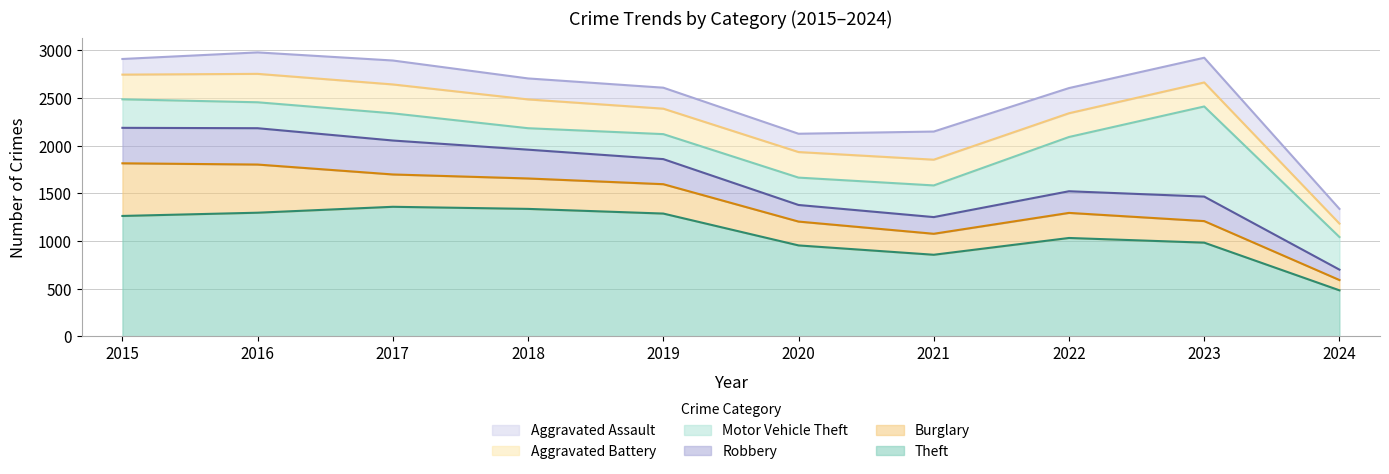

What is the spread (max minus min) of values at 2022?

805